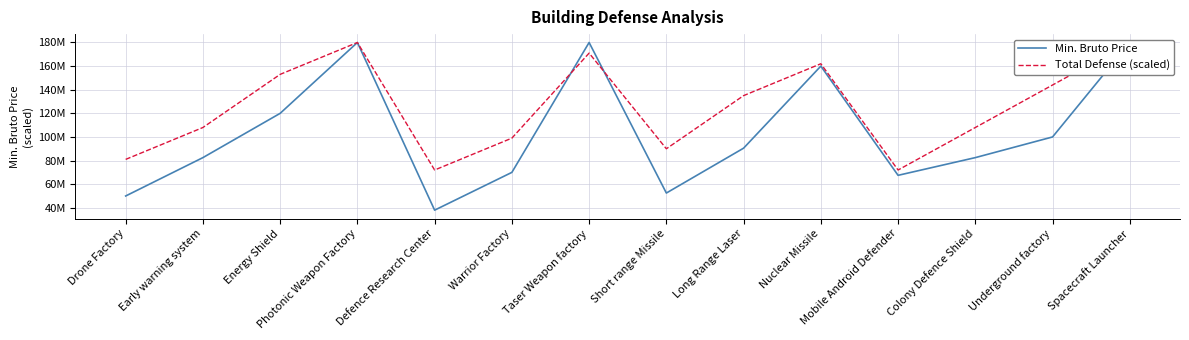

Is this an area chart (filled region under the line)?

No